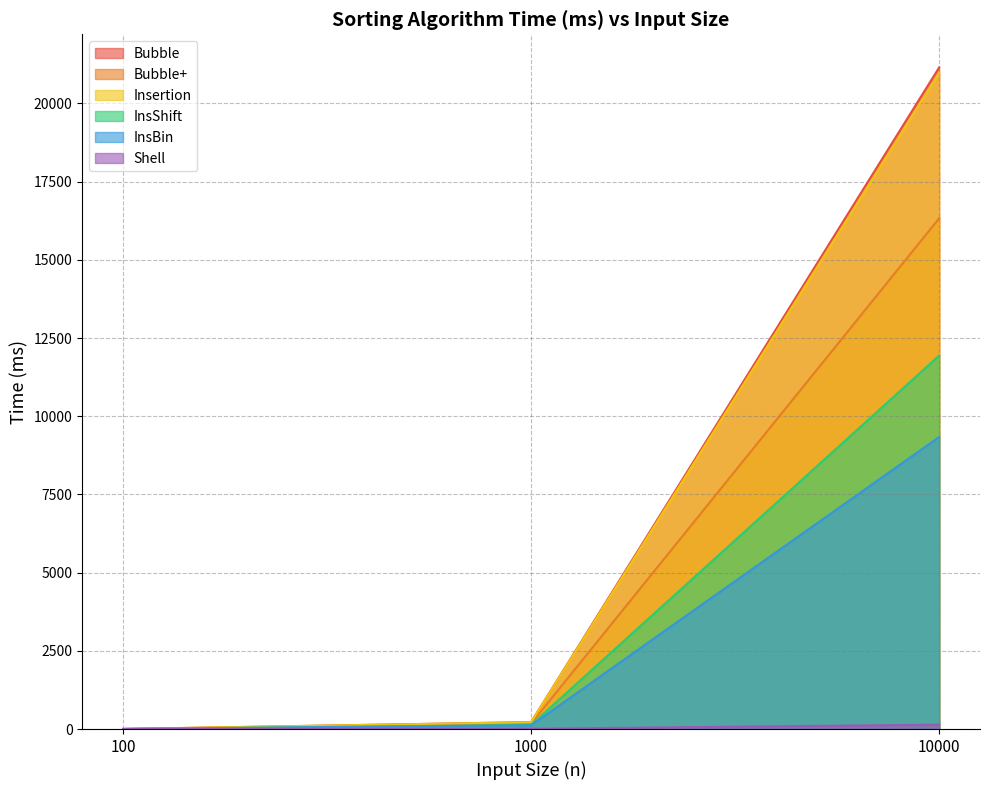

Between 1000 and 10000, which series saw the biggest shift?

Bubble